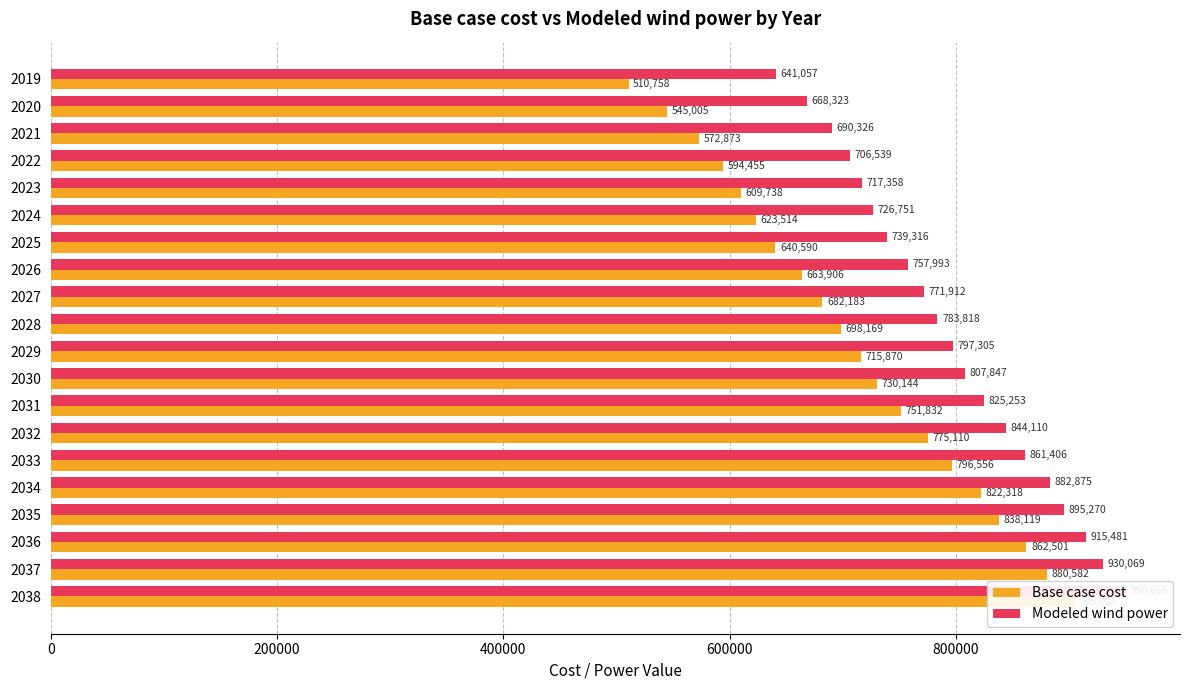

What is the lowest value of the Base case cost series?

510757.8